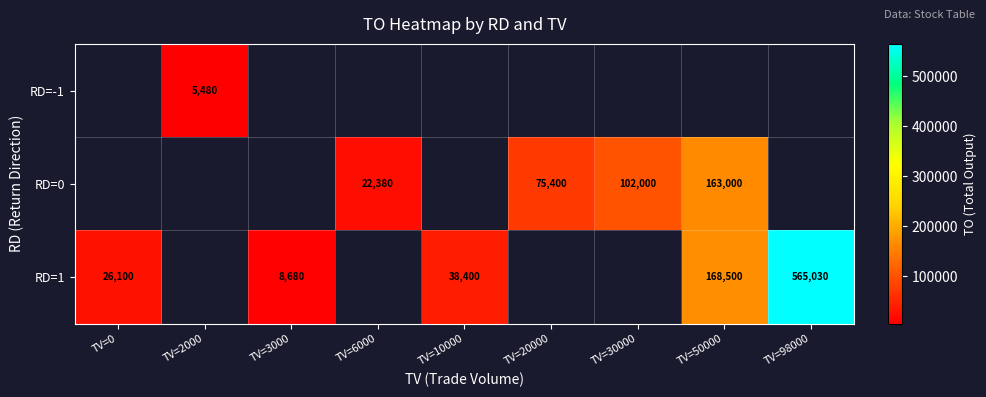

The value of RD=0 at TV=30000 is 181387. True or false?

False